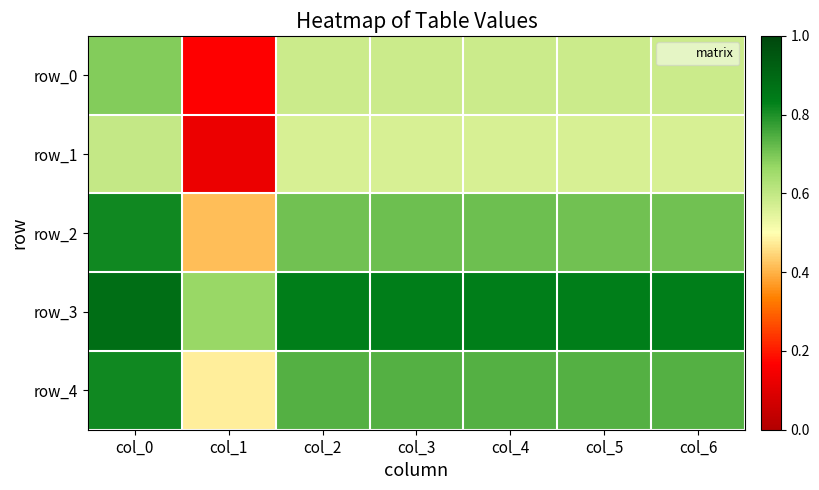

Reading left to right, transcribe all the data shown in this chart.

row_0: 0.7	0.2	0.6	0.6	0.6	0.6	0.6
row_1: 0.6	0.1	0.6	0.6	0.6	0.6	0.6
row_2: 0.8	0.4	0.7	0.7	0.7	0.7	0.7
row_3: 0.9	0.7	0.8	0.8	0.8	0.8	0.8
row_4: 0.8	0.5	0.7	0.7	0.7	0.7	0.7